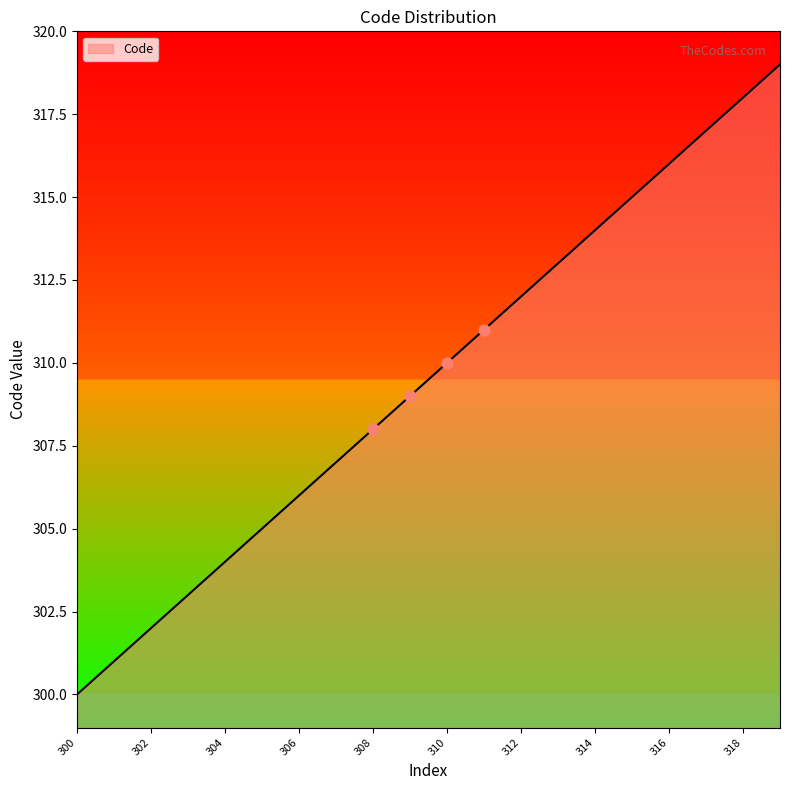

What is the maximum value shown in the chart?

319